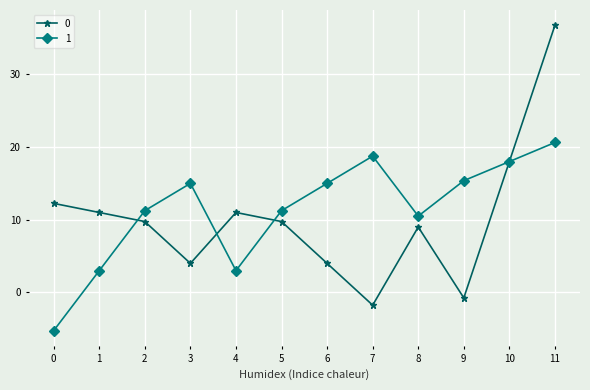

Rank the series at 4 from lowest to highest value.

1, 0